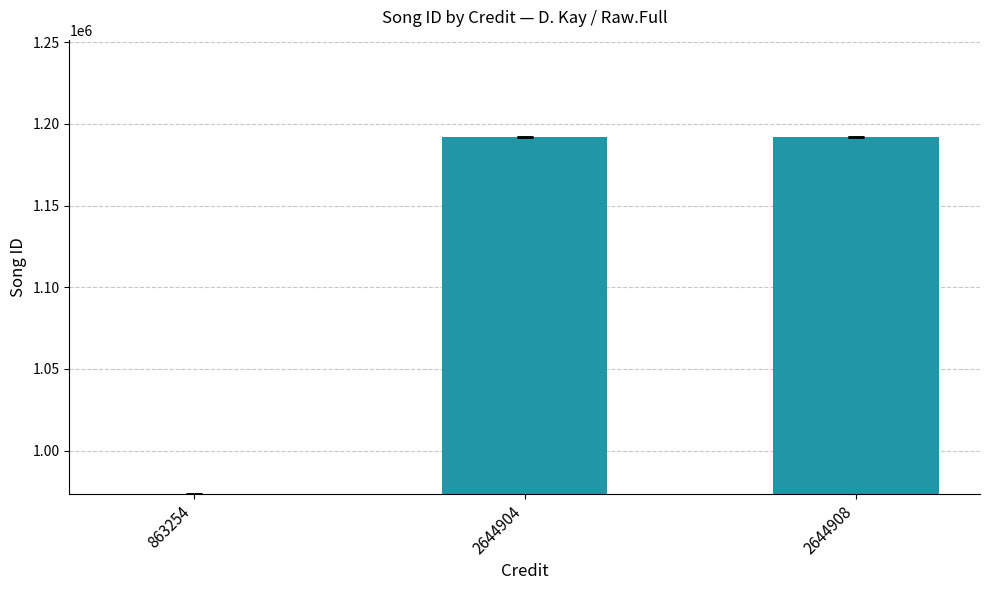

Is it true that the value at 2644908 is 1191980?

True